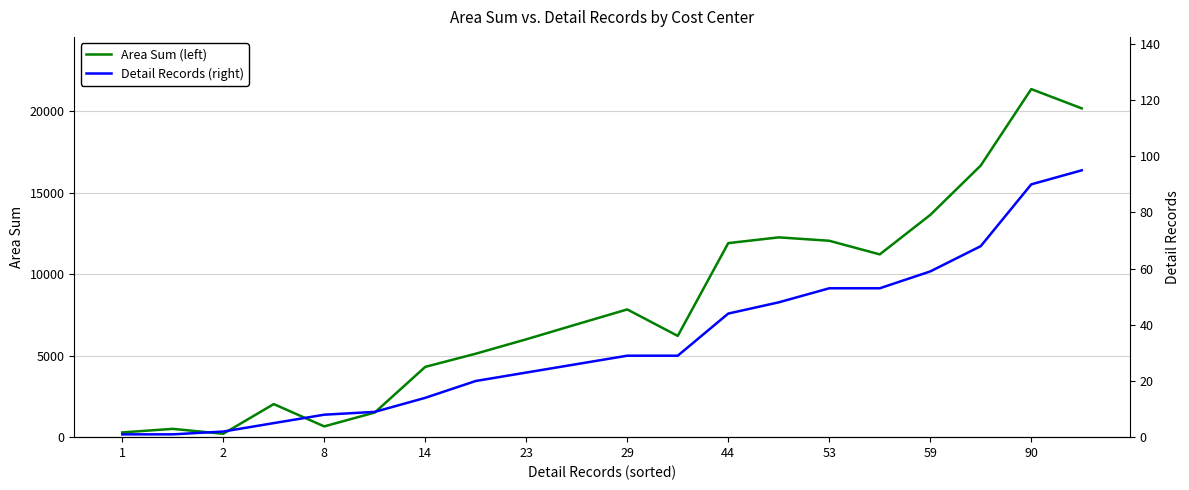

Which series has the largest total across all categories?

Area Sum (left)